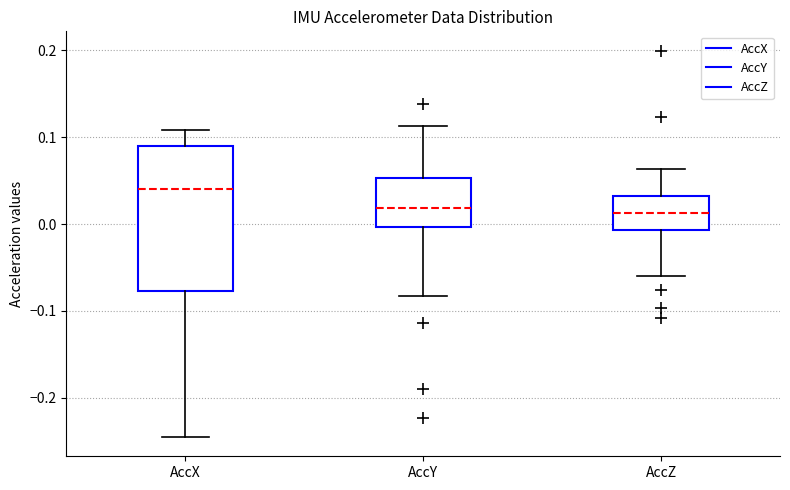

Comparing the boxes themselves (not the whiskers), which one is the tallest?

AccX